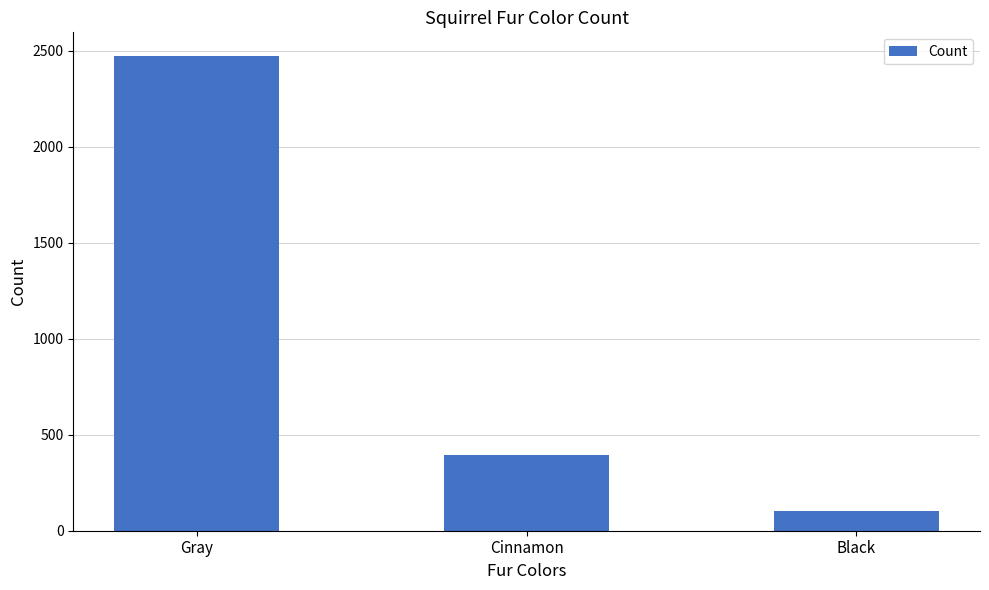

What is the difference between the maximum and minimum values?

2370